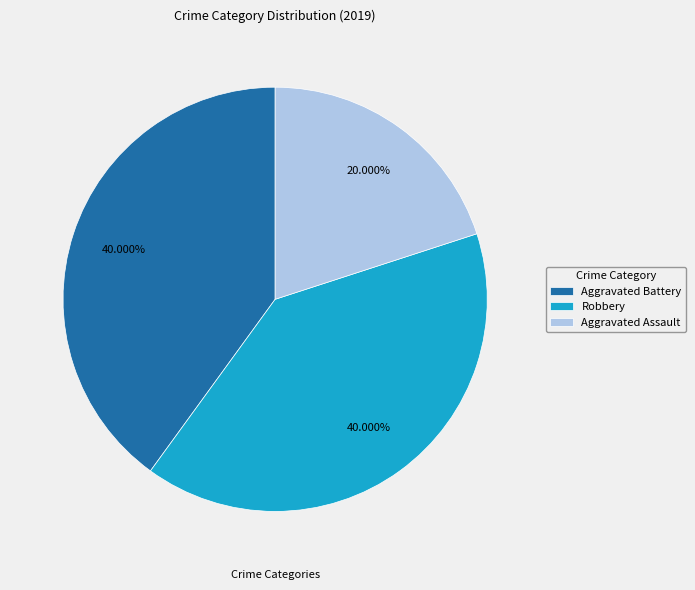

What percentage is the Robbery slice, to the nearest percent?

40%